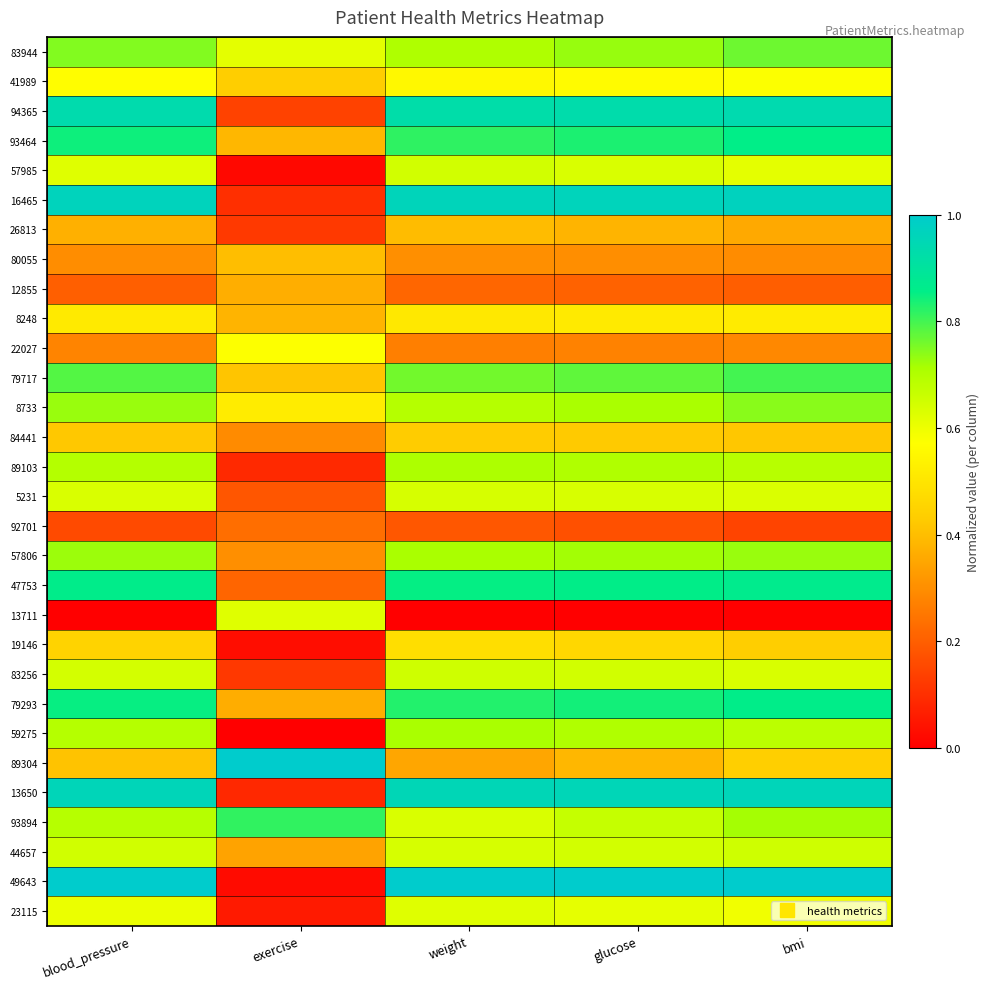

What is the spread (max minus min) of values at glucose?

1.0